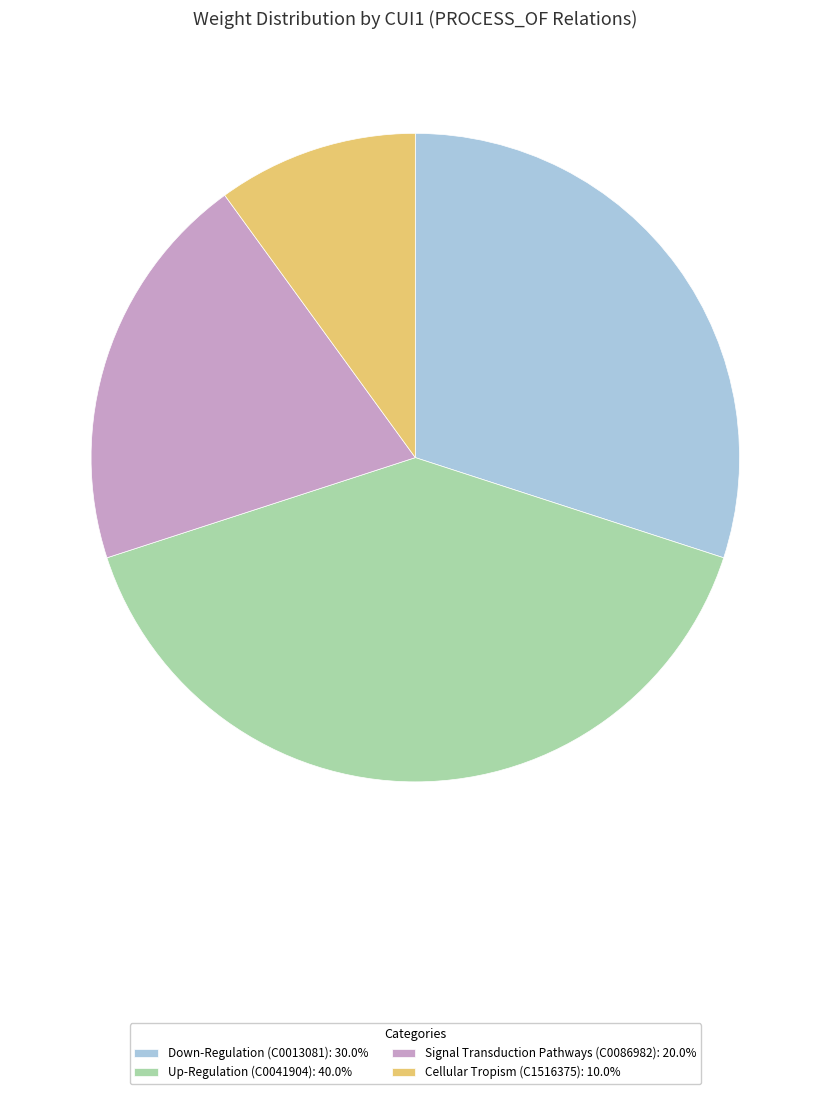

Is it true that Cellular Tropism (C1516375) is 17% of the pie?

False